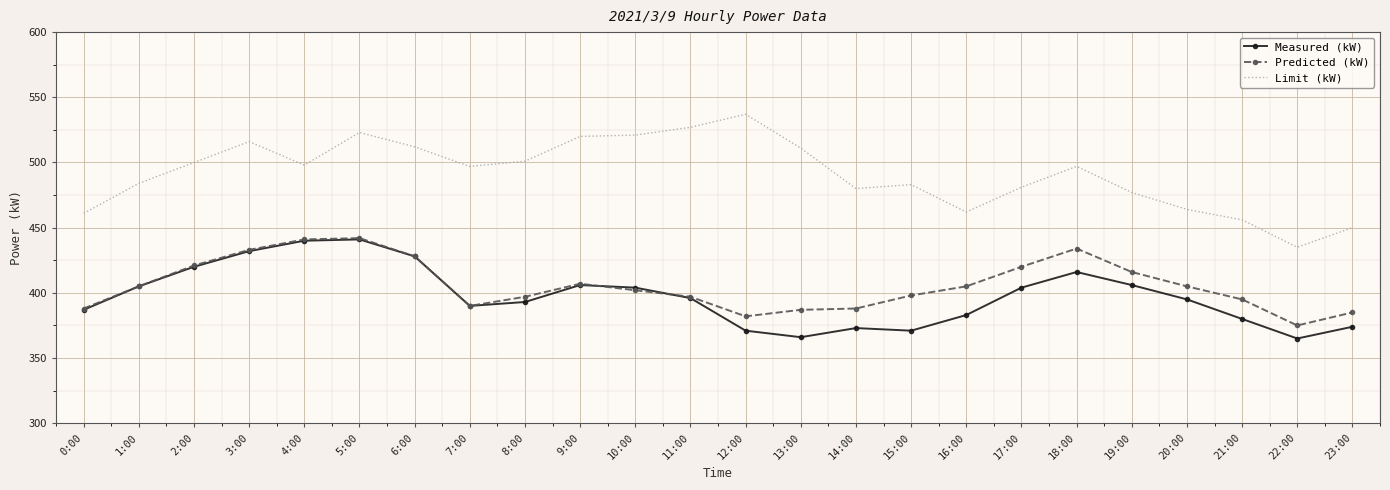

True or false: Predicted (kW) and Limit (kW) cross at least once.

False